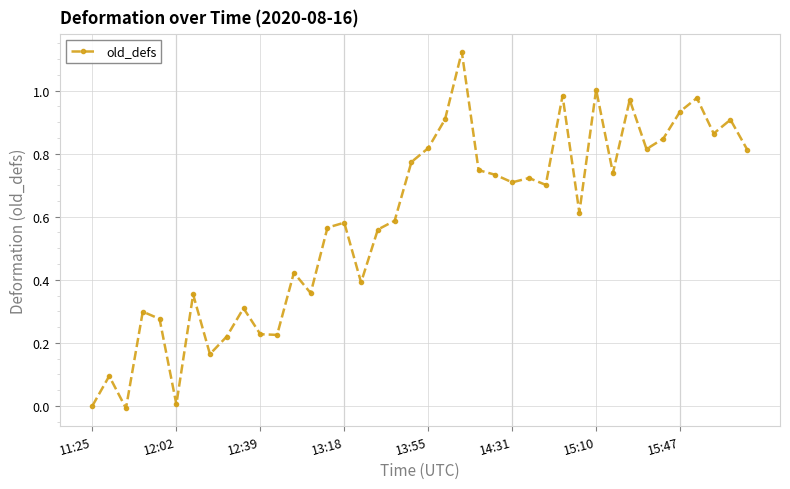

What is the sum of all values?

23.3